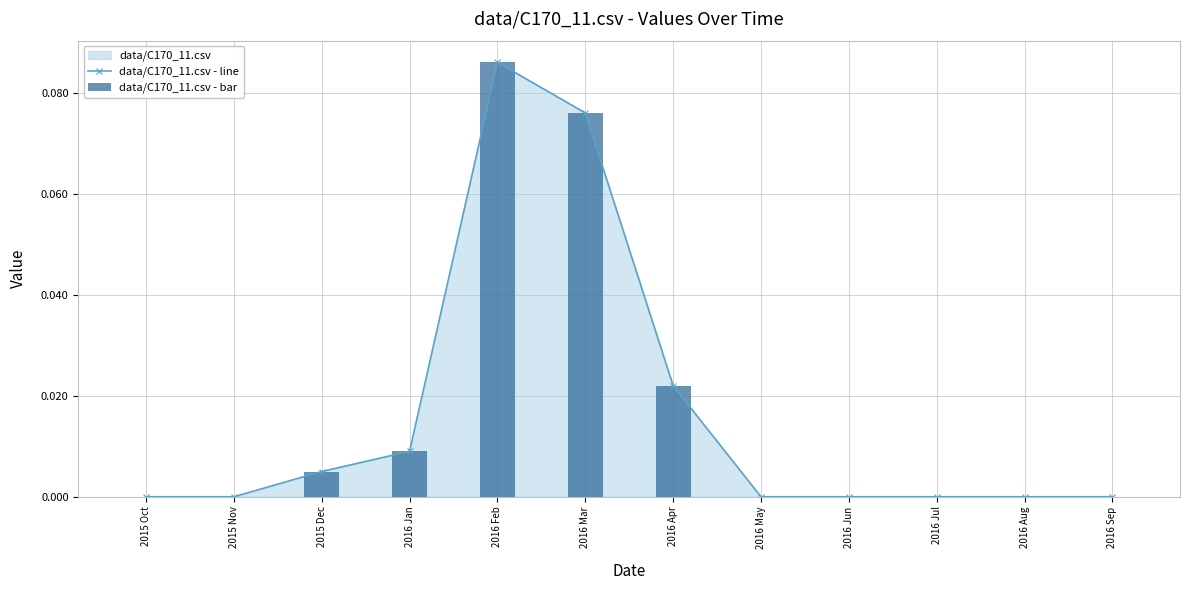

List the labels in order of data/C170_11.csv - line value, smallest first.

2015 Oct, 2015 Nov, 2016 May, 2016 Jun, 2016 Jul, 2016 Aug, 2016 Sep, 2015 Dec, 2016 Jan, 2016 Apr, 2016 Mar, 2016 Feb